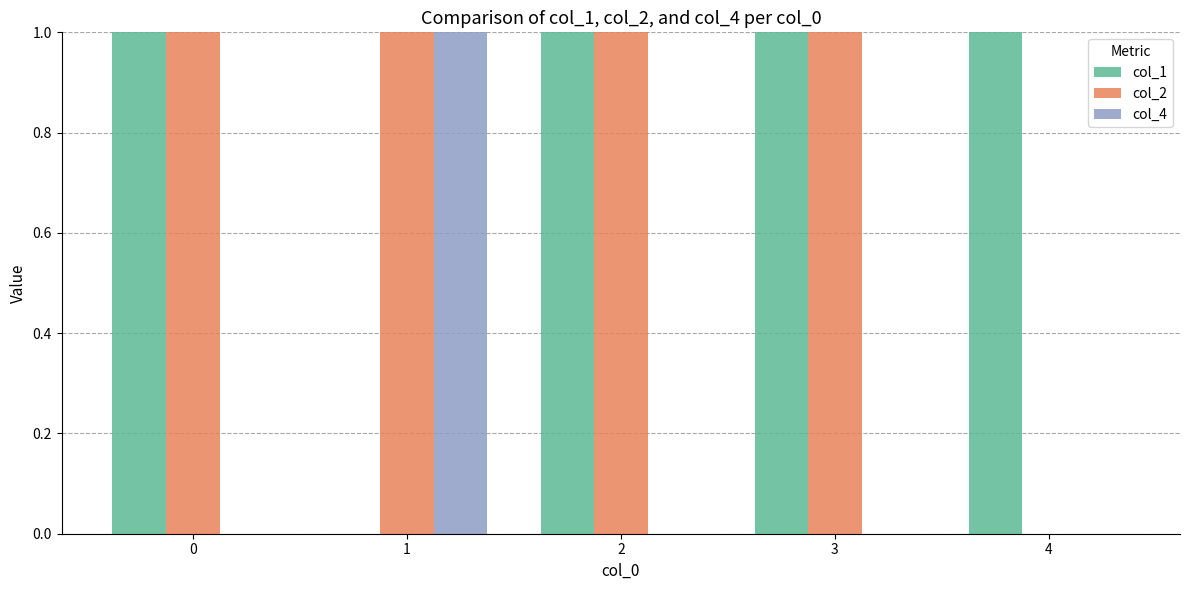

Is it true that col_1 equals 1 at 0?

True